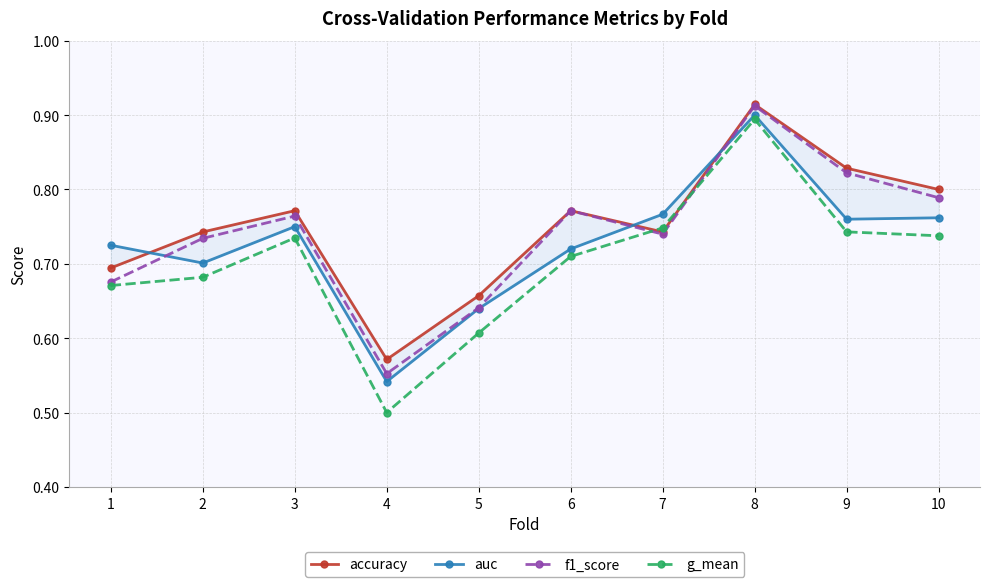

Which category has the lowest value across all series?

4